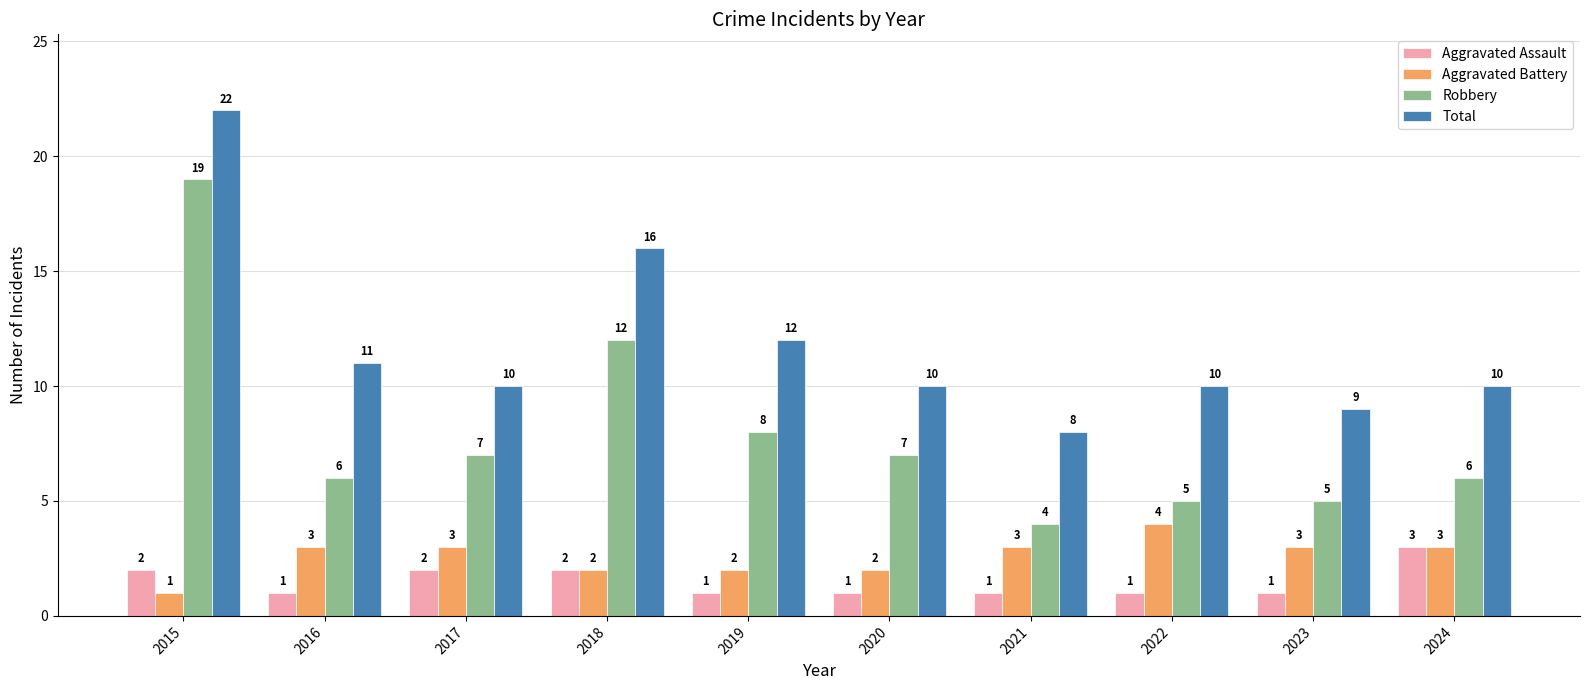

How many data points does each series have?

10